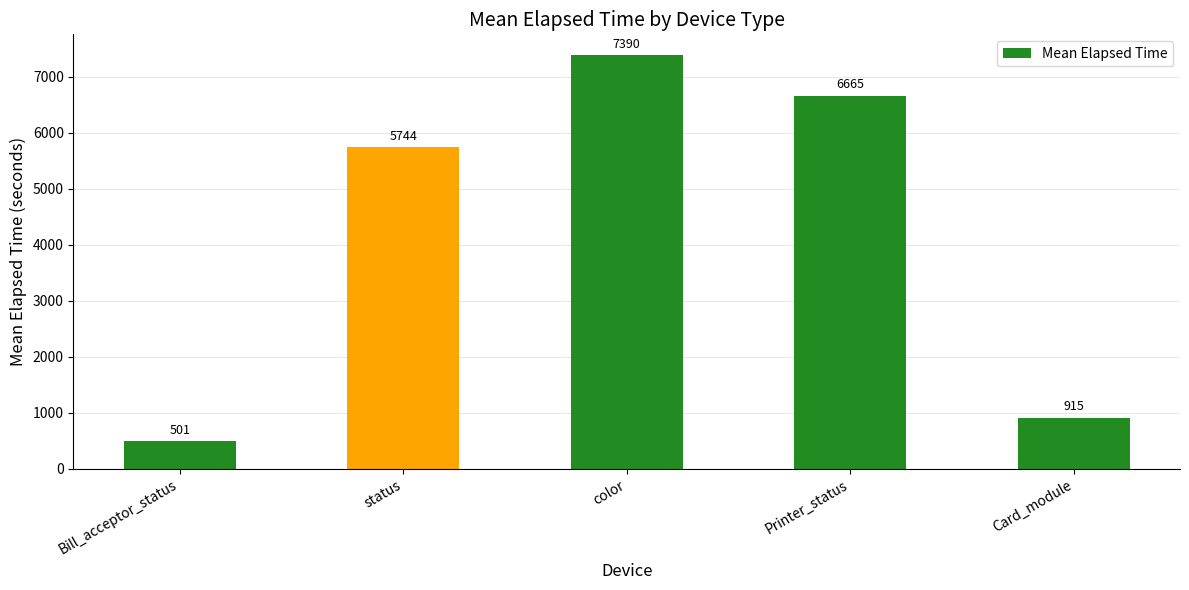

Is it true that the value at color is 7389.9?

True